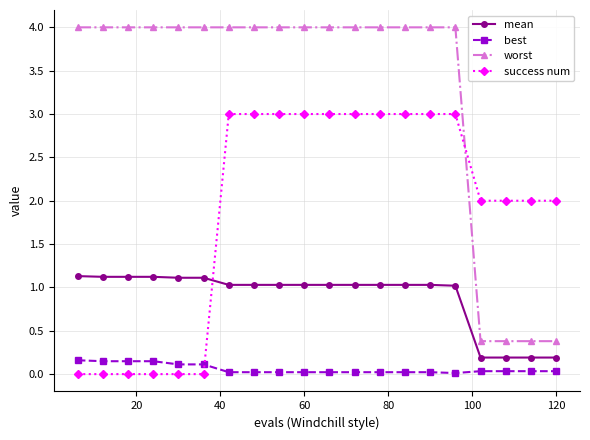

What is the maximum value shown in the chart?

4.0